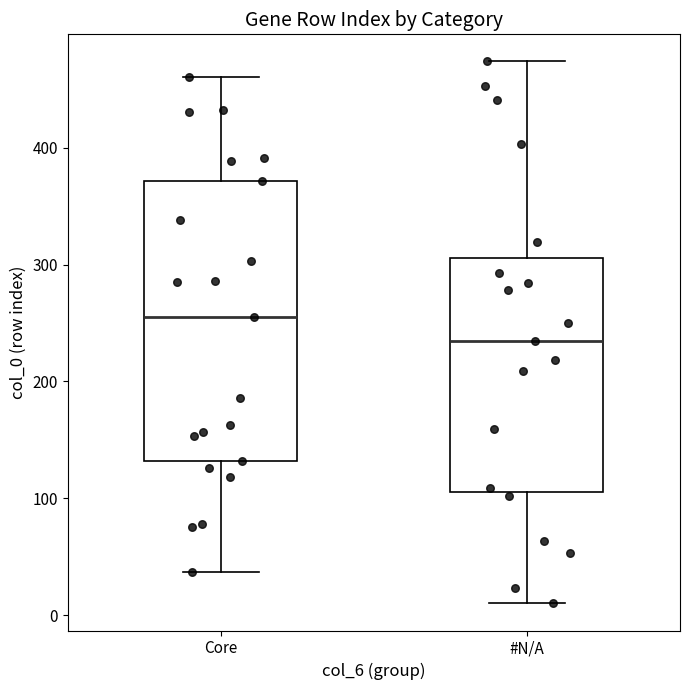

Which box's median line is the lowest?

#N/A